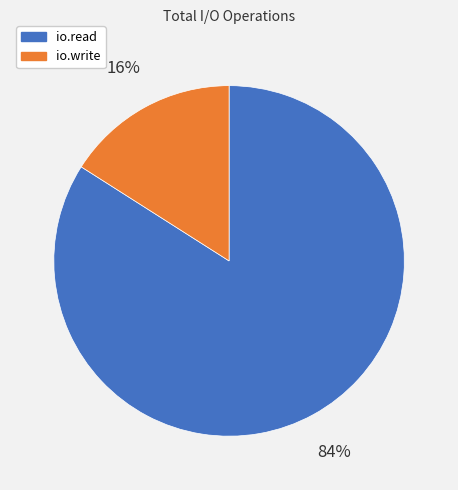

To the nearest percent, what portion does io.write represent?

16%